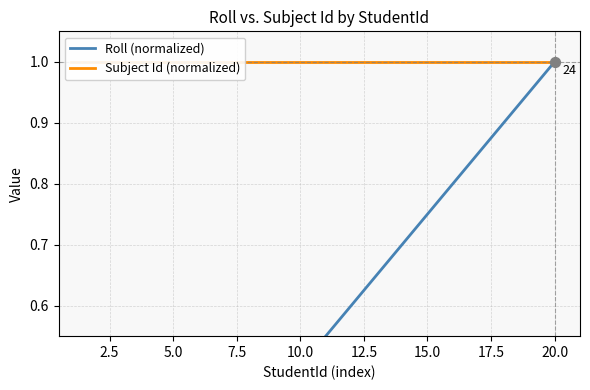

At how many categories does at least one series exceed 0?

20